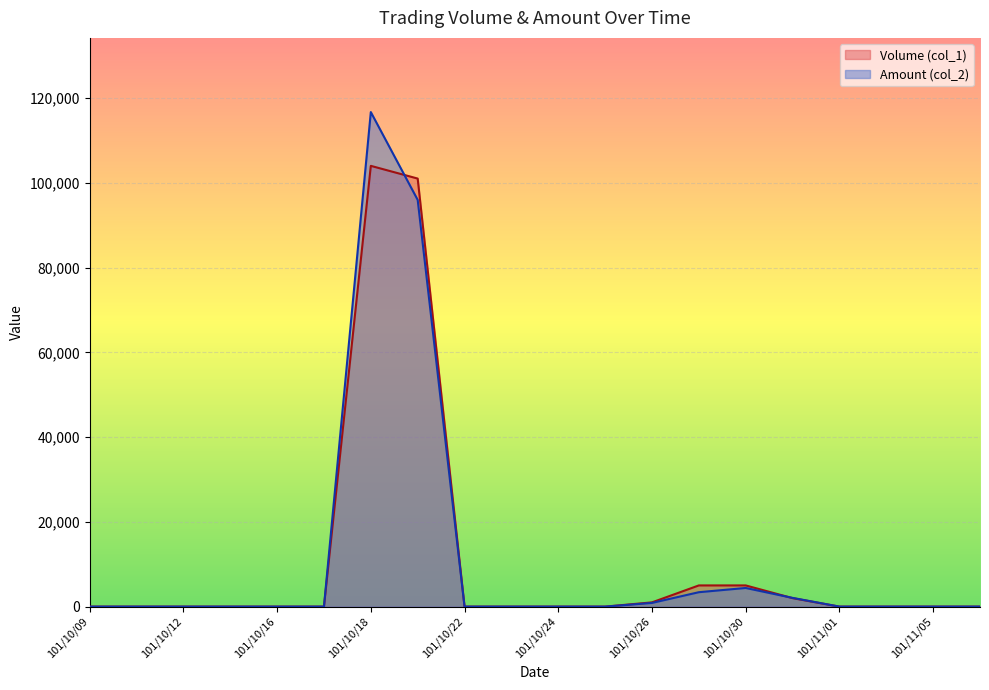

What is the greatest value displayed?

116690